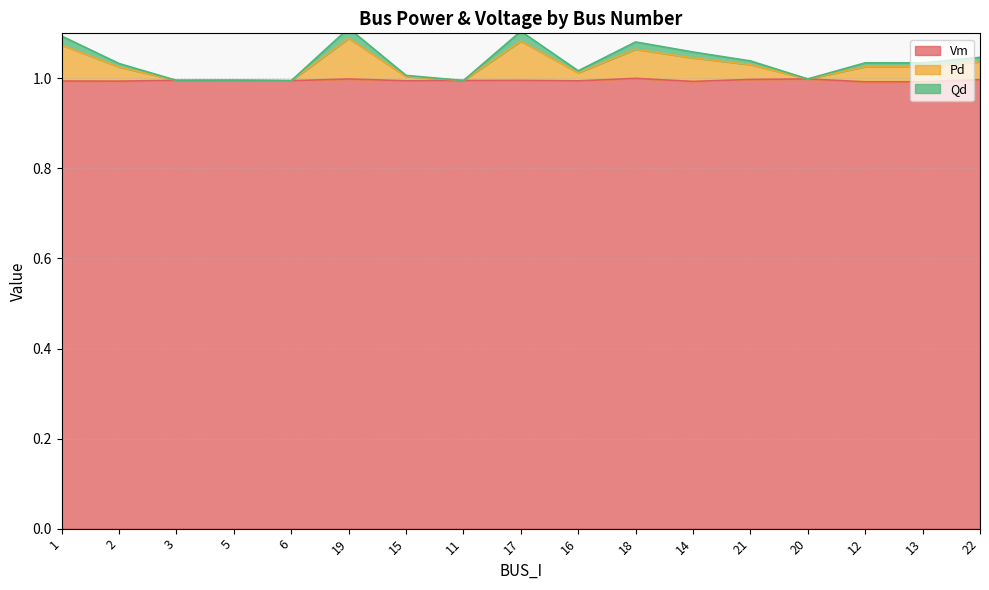

True or false: Qd and Pd cross at least once.

False